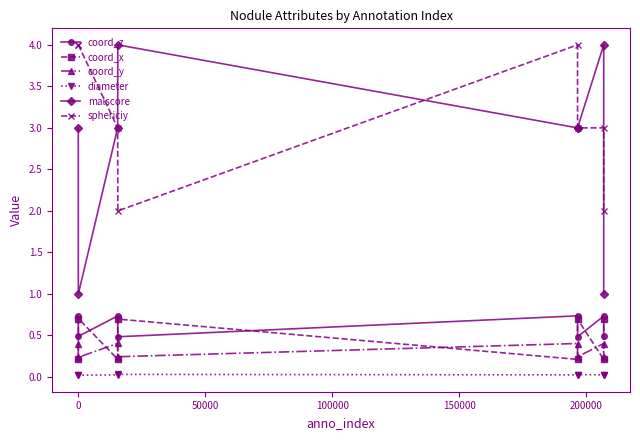

True or false: coord_z and sphericiy intersect in this chart.

False